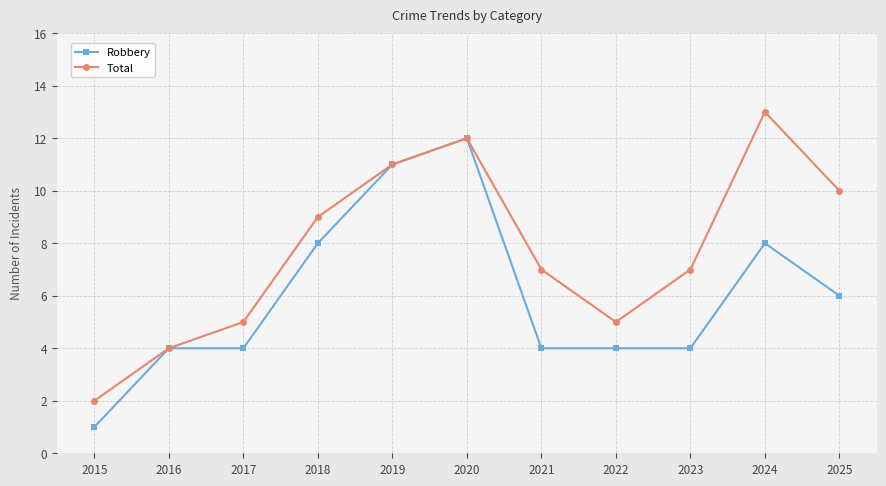

Reading left to right, what are all the values shown in this chart?

Robbery: 1	4	4	8	11	12	4	4	4	8	6
Total: 2	4	5	9	11	12	7	5	7	13	10